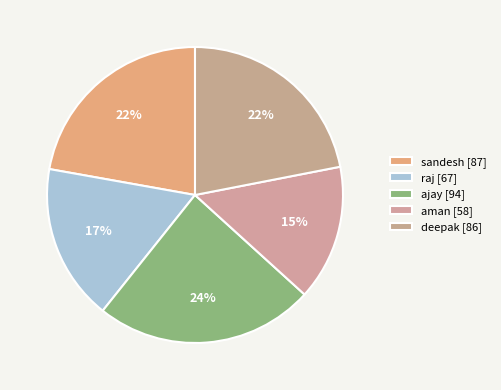

How many segments does this pie chart have?

5